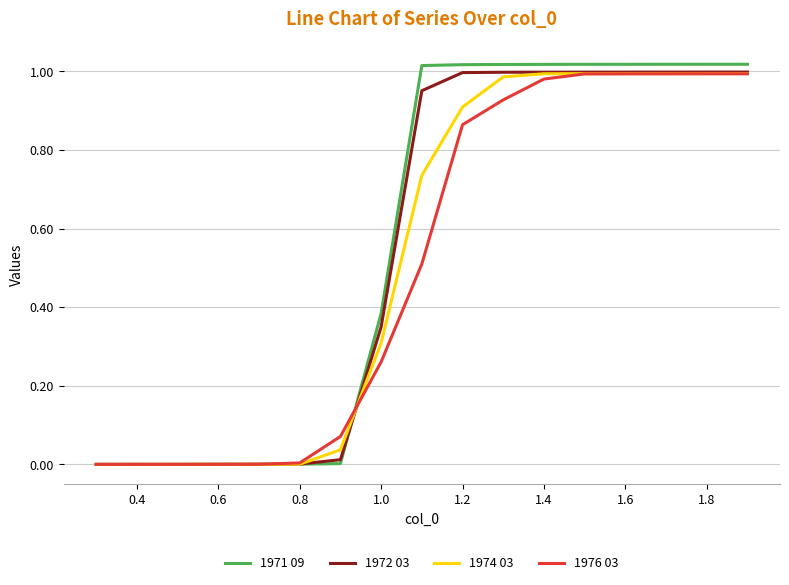

Which series has the largest range (max minus min)?

1971 09